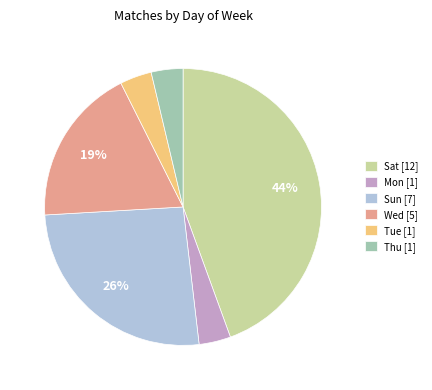

Is the sum of Sun [7] and Tue [1] greater than half?

No